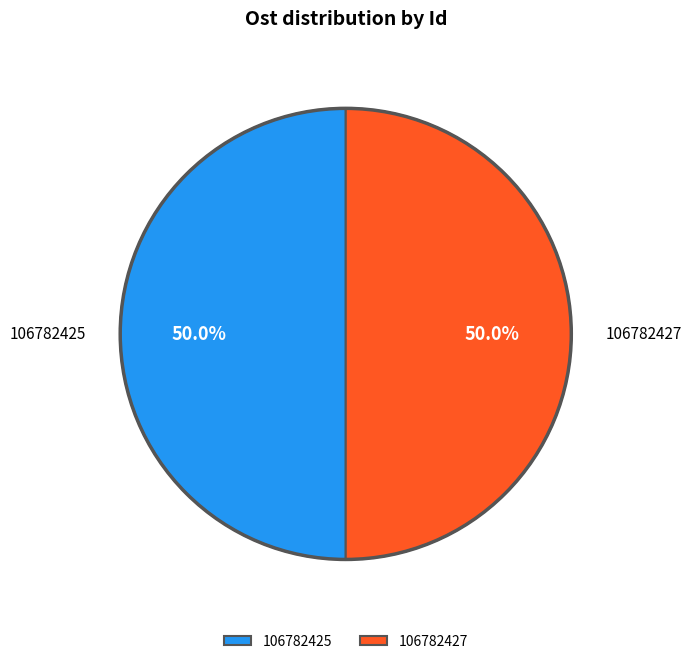

Approximately how many times larger is the value at 106782425 compared to 106782427?

1.0